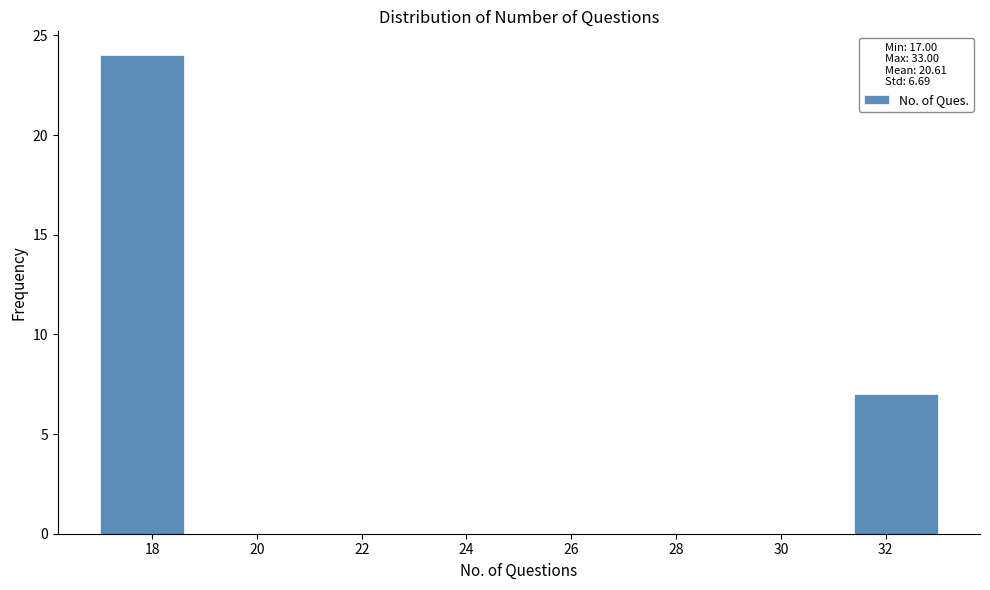

What is the height of the bar covering 17.0 to 18.6 on the x-axis? The values are not printed on the chart, so give them approximately, as read against the axis.

24